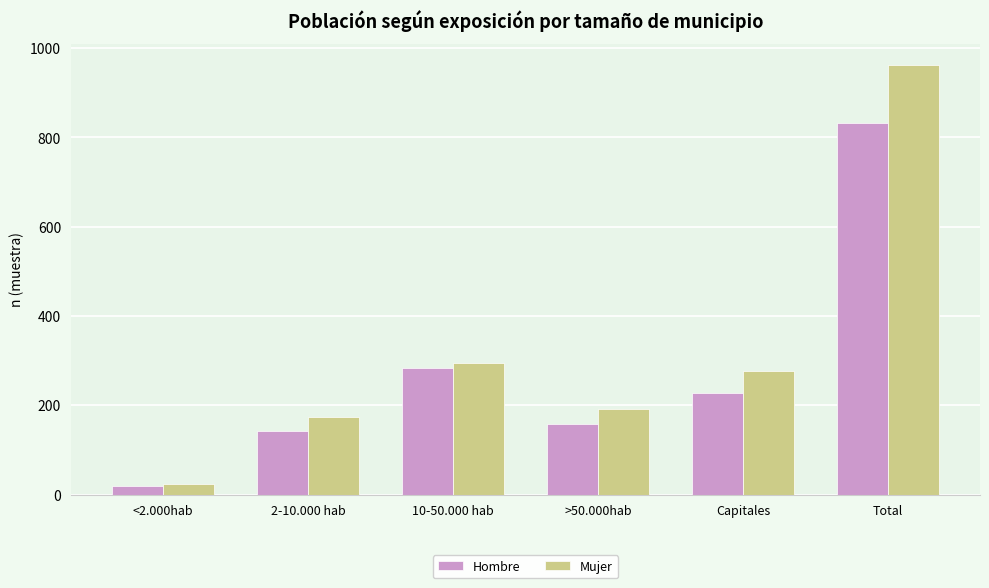

What is the sum of the Mujer values at 10-50.000 hab and Total?

1256